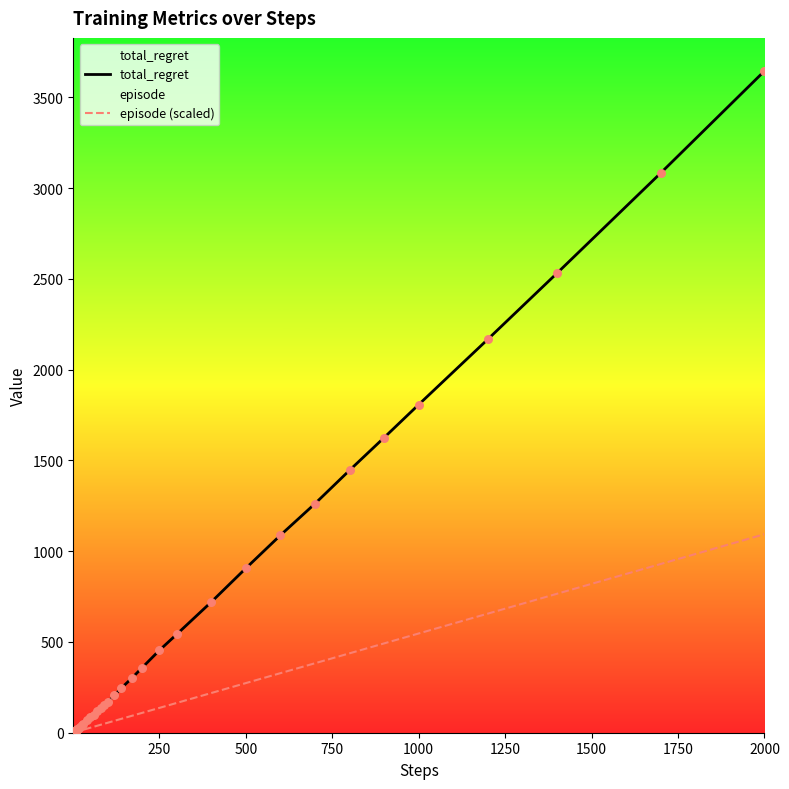

Which series has the widest spread of Y values?

total_regret